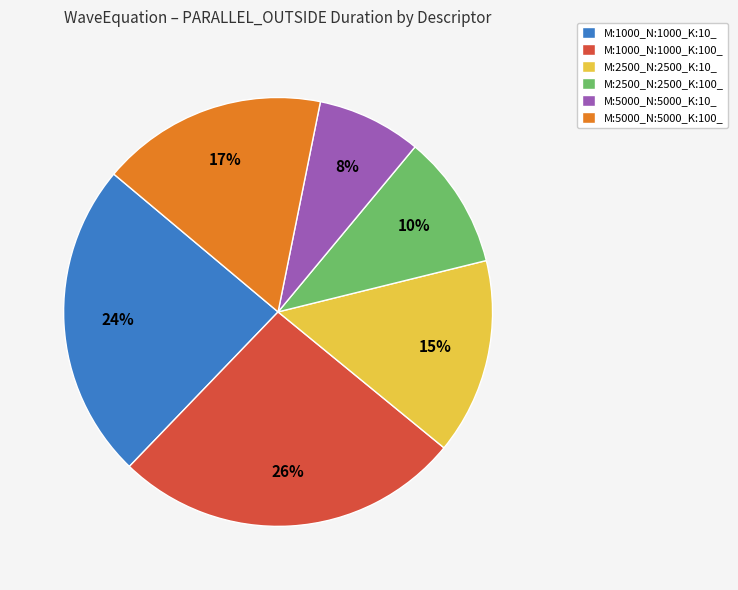

How many segments does this pie chart have?

6